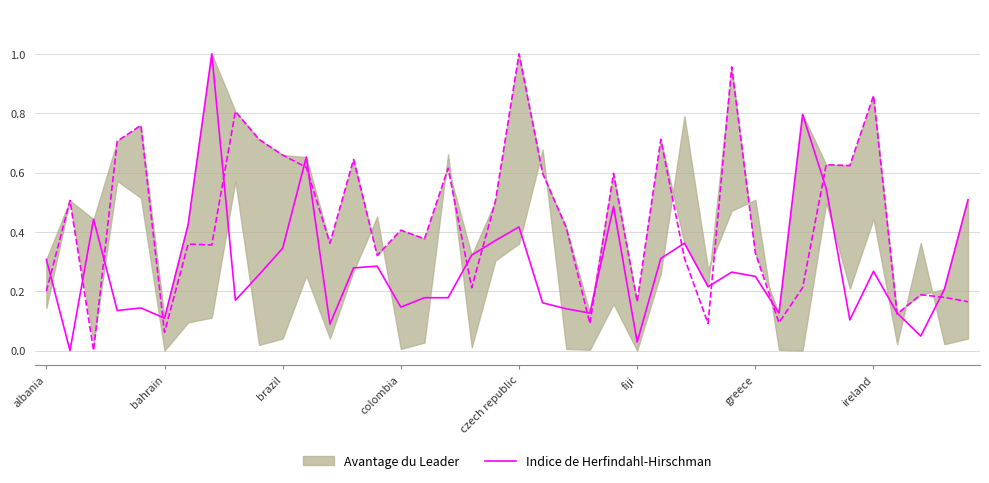

How many categories are shown in the chart?

40